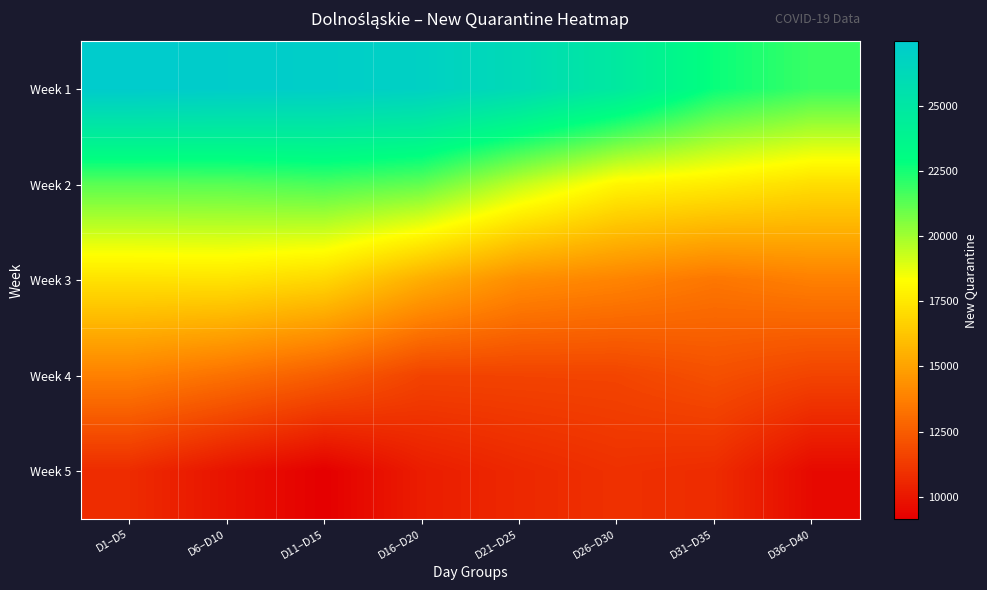

What is the total value across all series at D16–D20?

85244